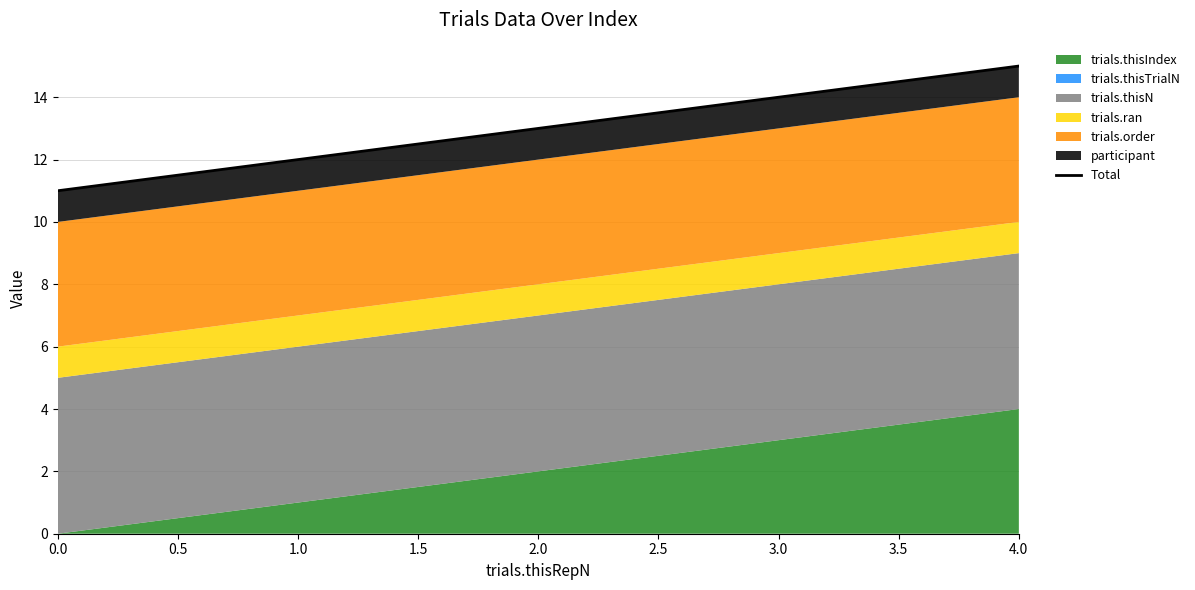

True or false: the data has more than 2 interior local peaks.

False